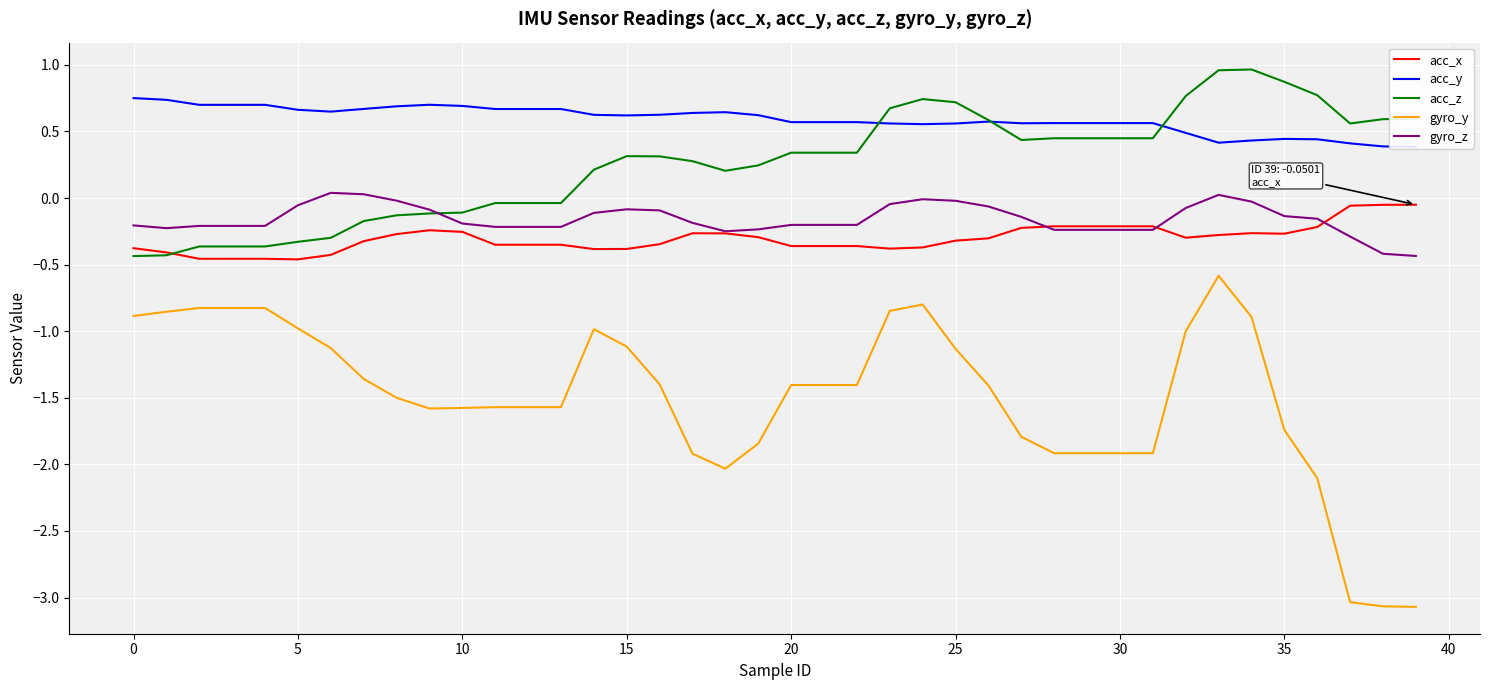

Is it true that gyro_y equals -1.9 at 30?

True